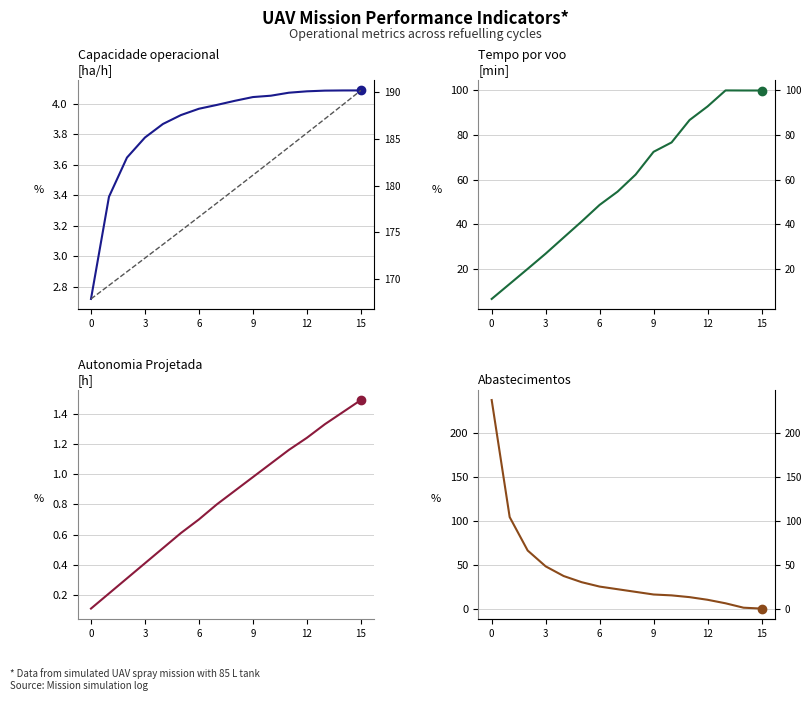

True or false: MTOW [kg] and Capacidade operacional [ha/h] cross at least once.

False